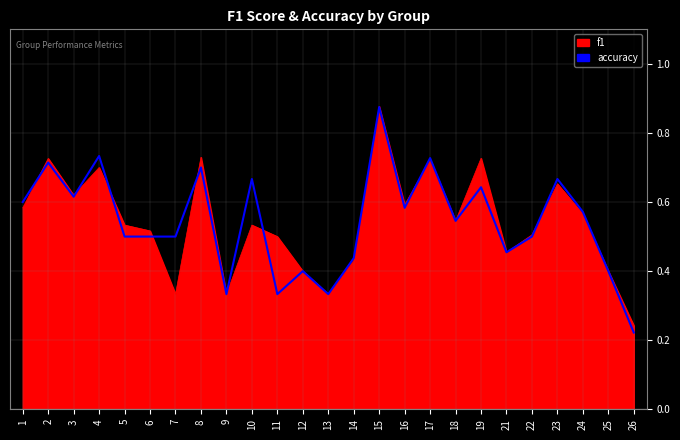

Where is f1 nearest to the value 0?

26